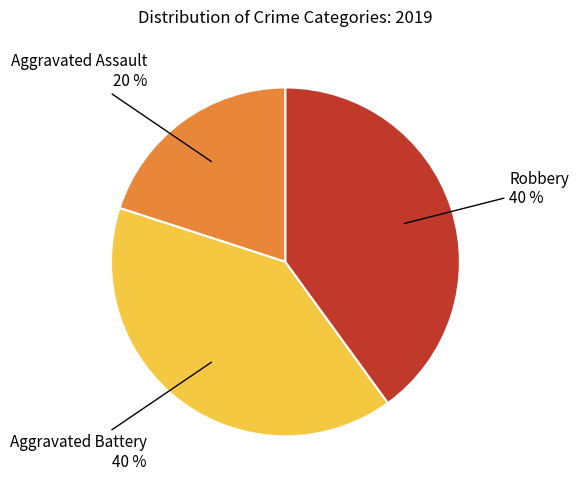

To the nearest percent, what is the average slice percentage?

33%